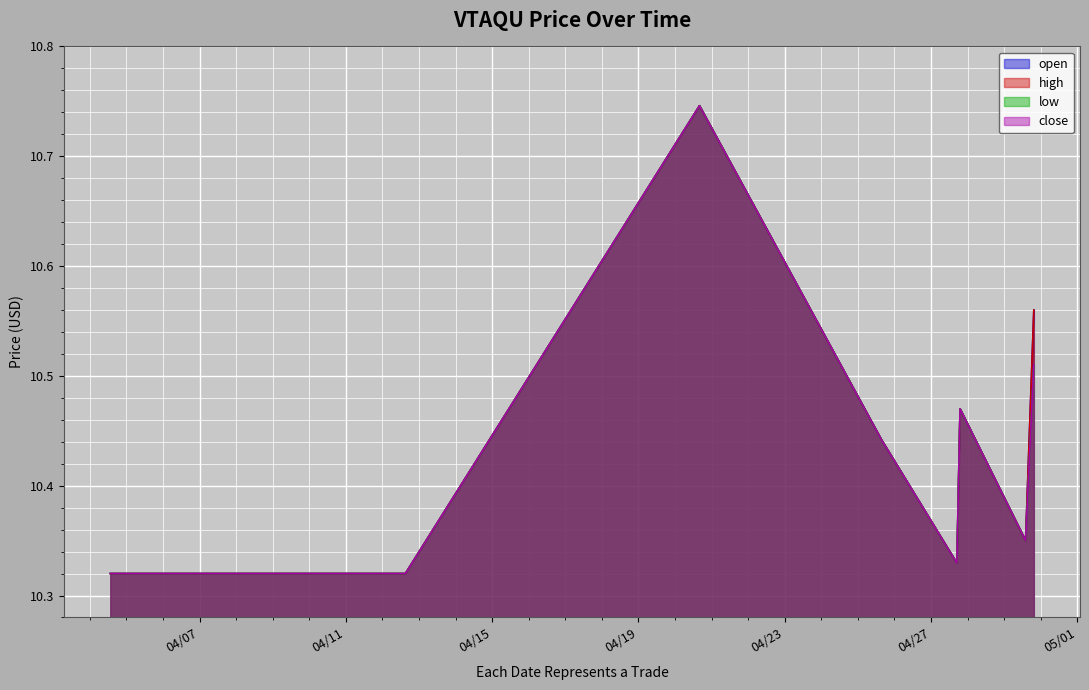

At which category is the sum across all series the highest?

2022-04-20 16:05:00